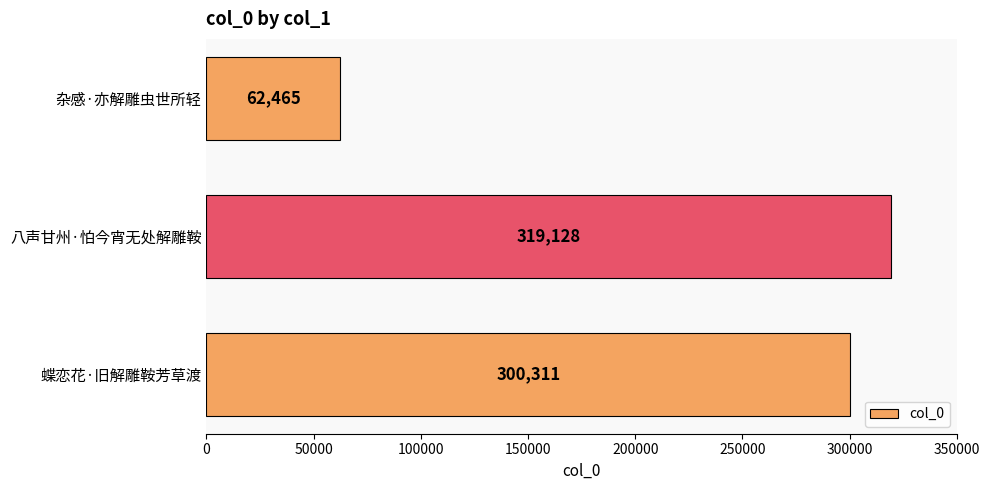

What is the difference between the maximum and second lowest values?

18817